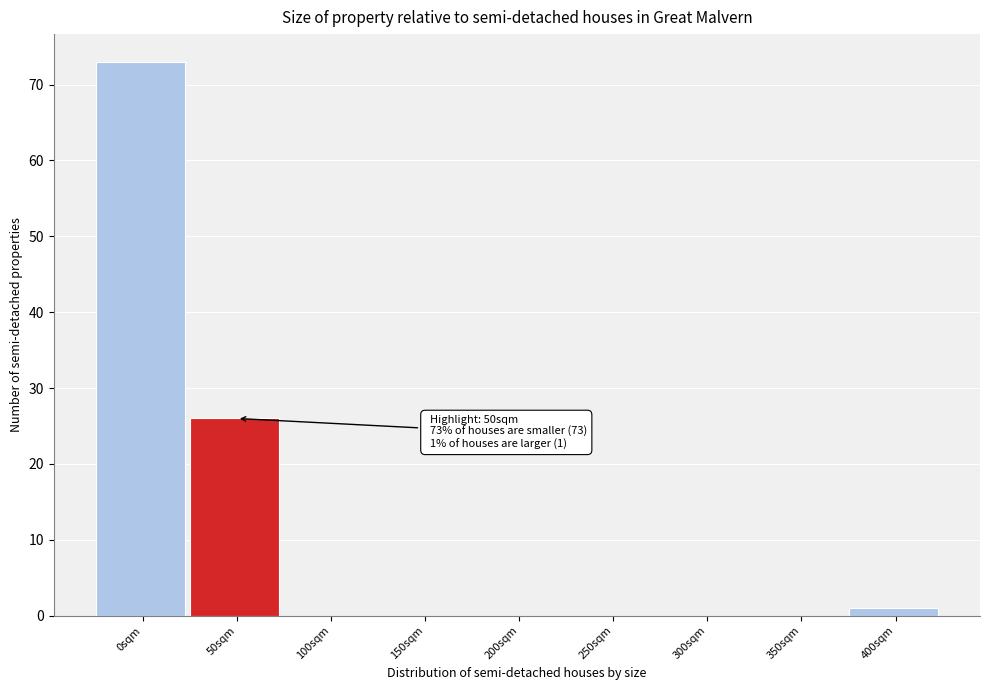

Reading left to right, list all the values displayed in this chart.

0sqm=73	50sqm=26	100sqm=0	150sqm=0	200sqm=0	250sqm=0	300sqm=0	350sqm=0	400sqm=1